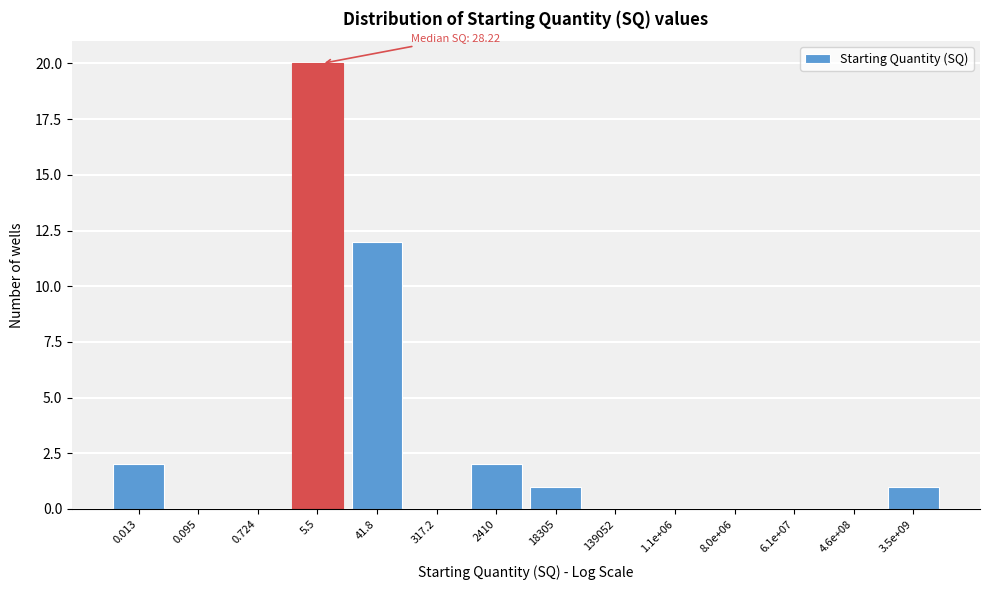

Reading left to right, extract all data points from this chart.

0.013=2	0.095=0	0.724=0	5.5=20	41.8=12	317.2=0	2410=2	18305=1	139052=0	1.1e+06=0	8.0e+06=0	6.1e+07=0	4.6e+08=0	3.5e+09=1